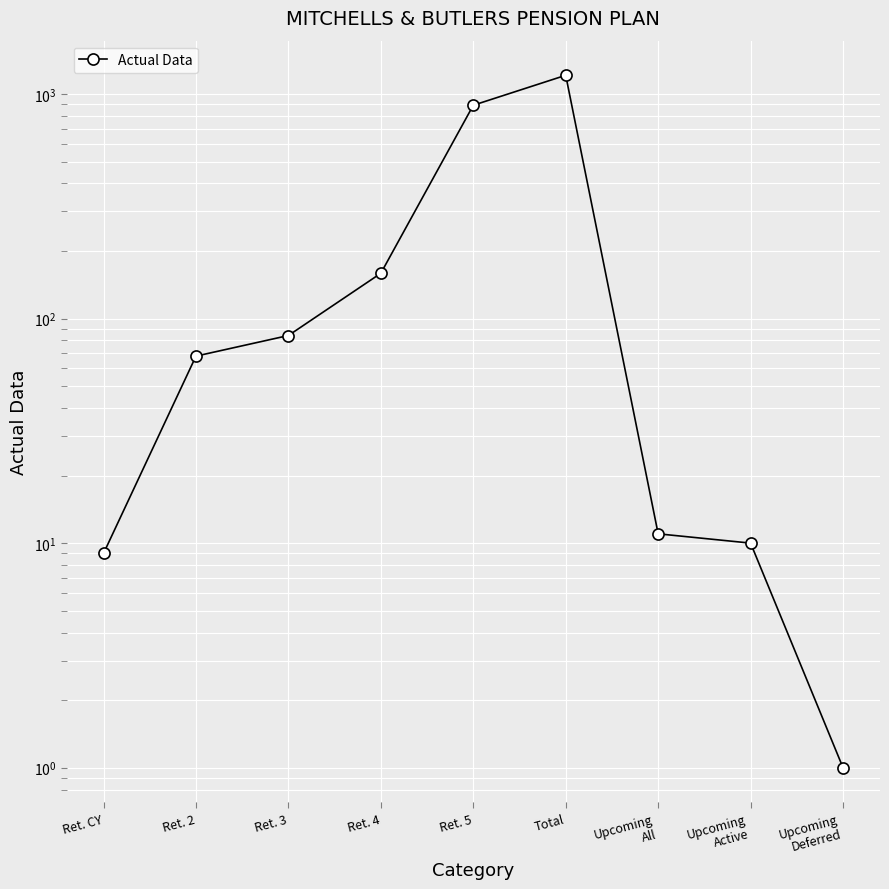

Does the chart display data point markers on the line(s)?

Yes